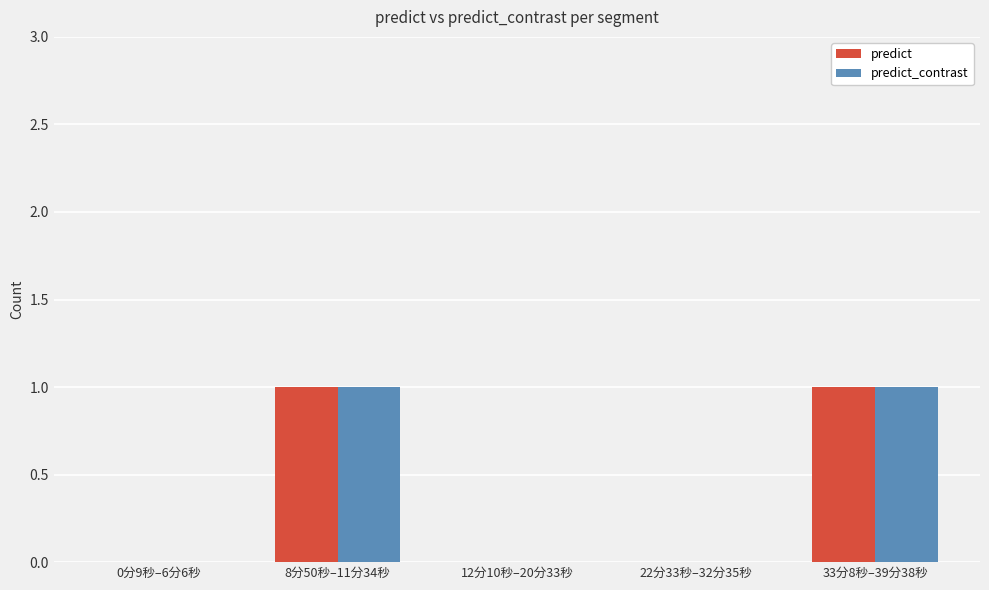

Is it true that predict_contrast equals 1 at 33分8秒–39分38秒?

True